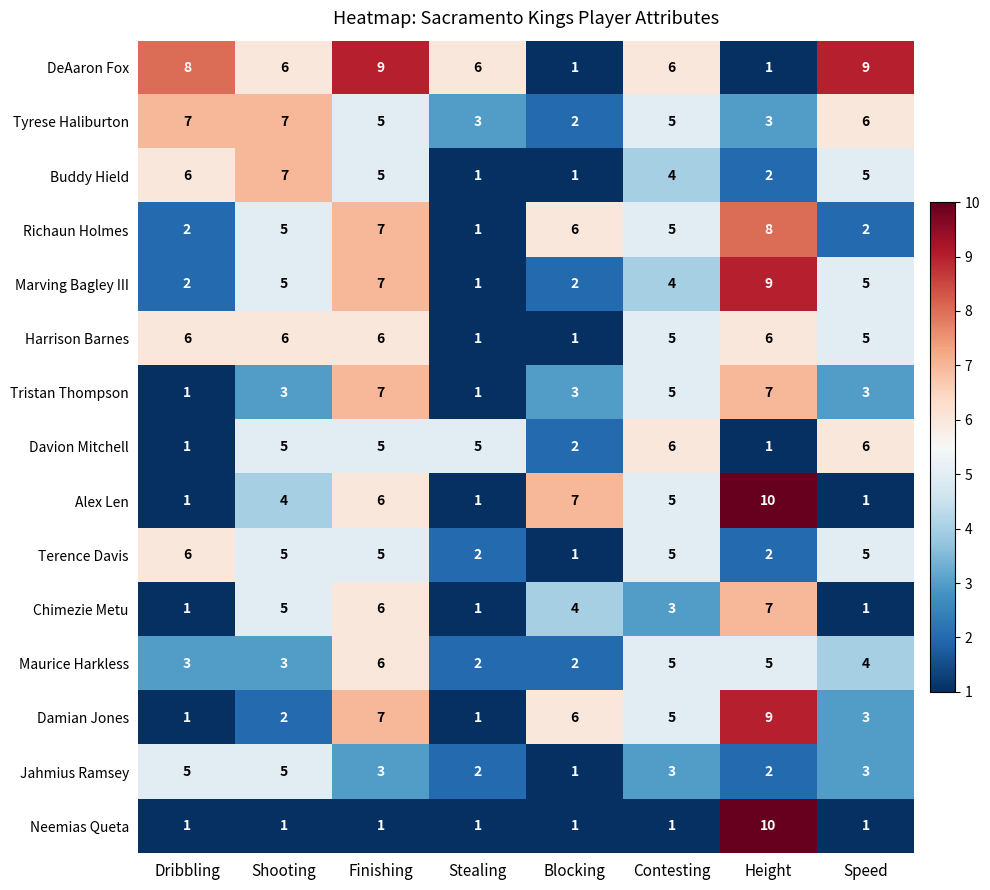

Is the value of Davion Mitchell at Dribbling greater than the value of Tyrese Haliburton at Finishing?

No